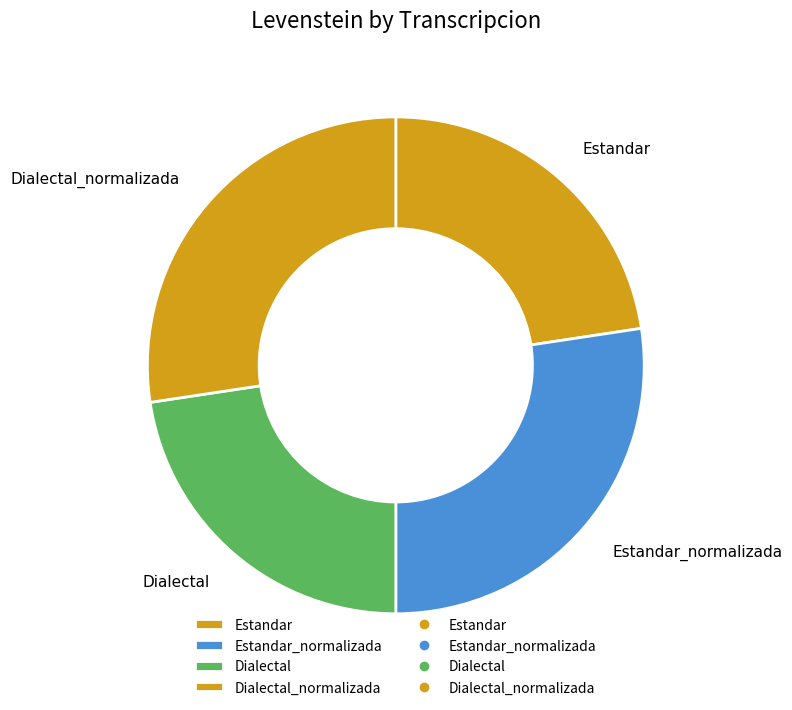

Is Estandar the majority of the pie?

No